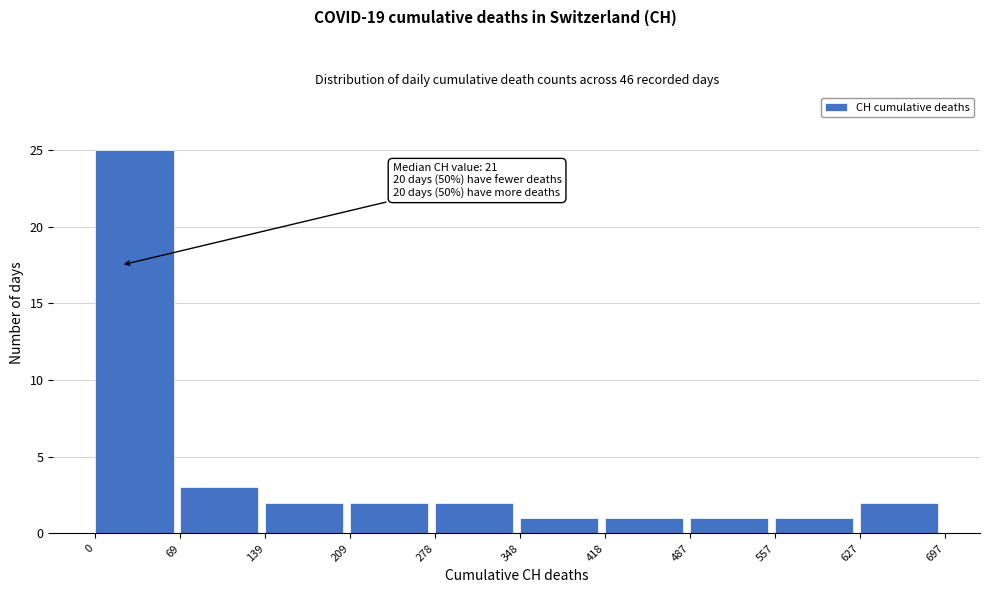

Which range on the x-axis has the tallest bar?

0 to 69